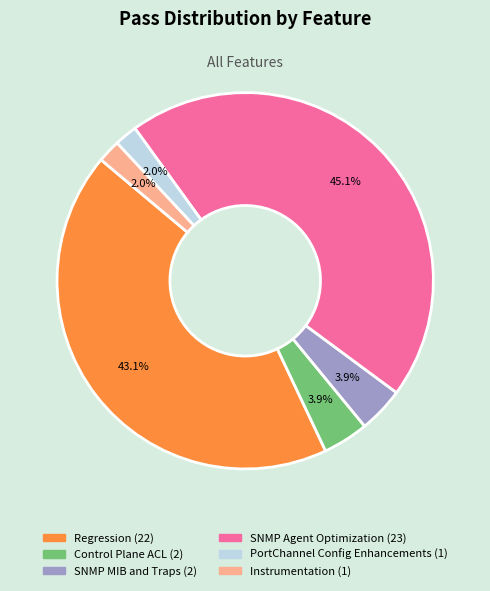

Does any single category account for the majority?

No